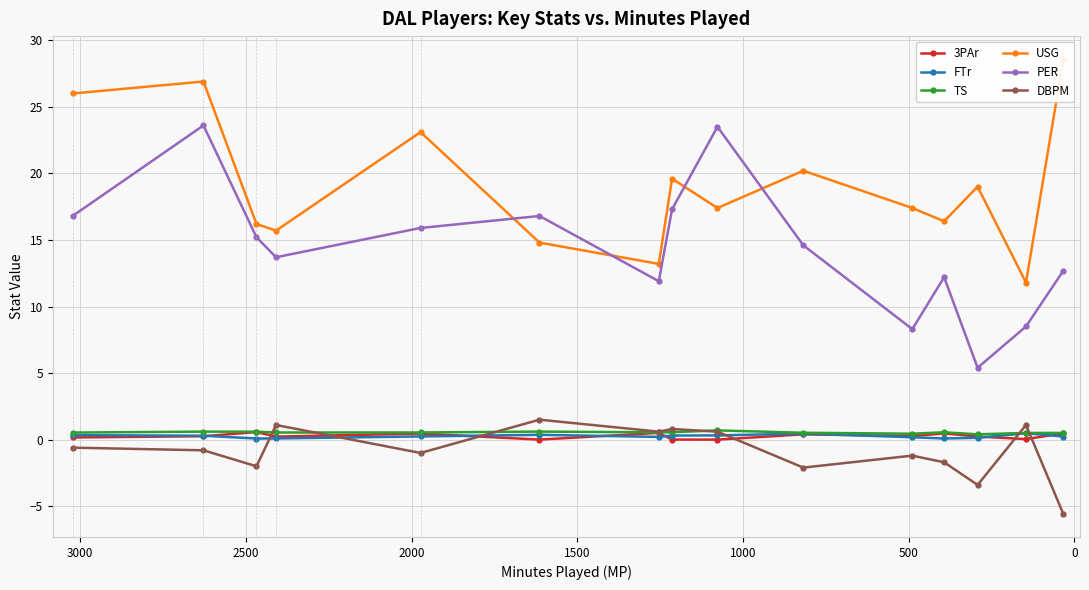

In PER, how many points are lower than both neighbors (excluding endpoints)?

4